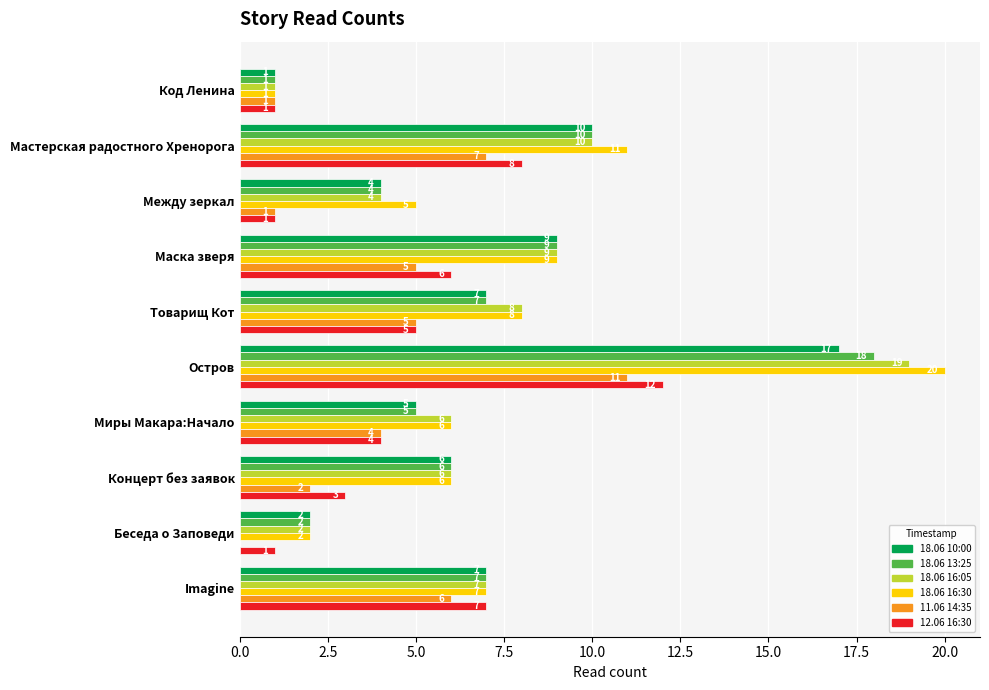

The value of 18.06 10:00 at Маска зверя is 5. True or false?

False